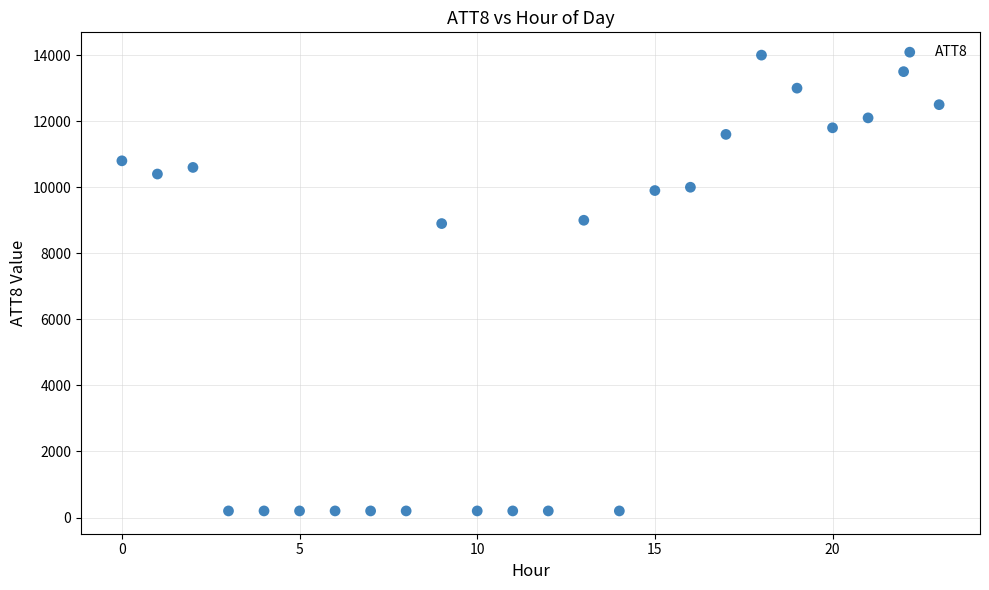

What is the range of Y values (max minus min)?

13800